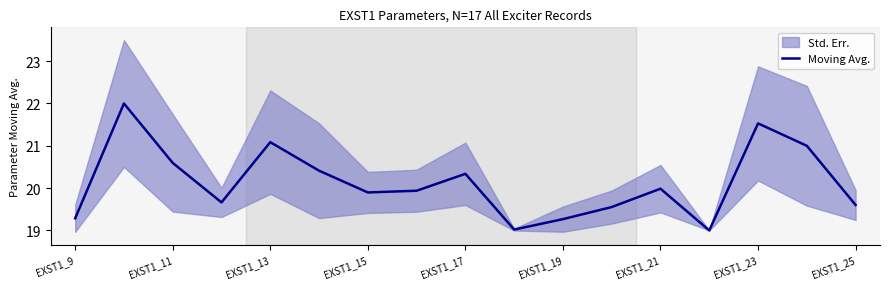

The value of Moving Avg. at EXST1_17 is 36.6. True or false?

False